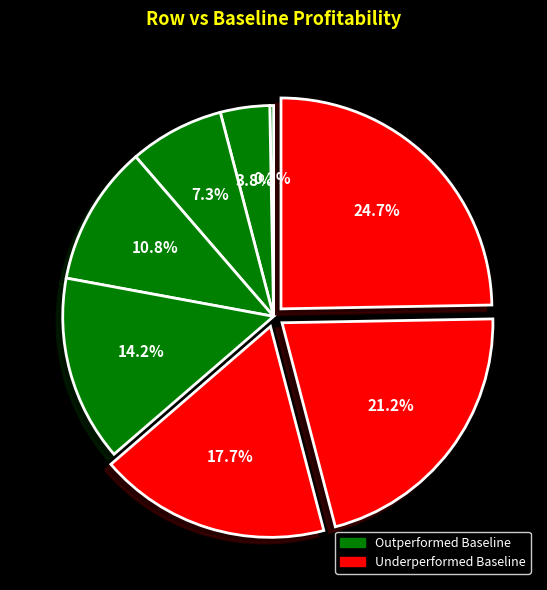

How many segments does this pie chart have?

8